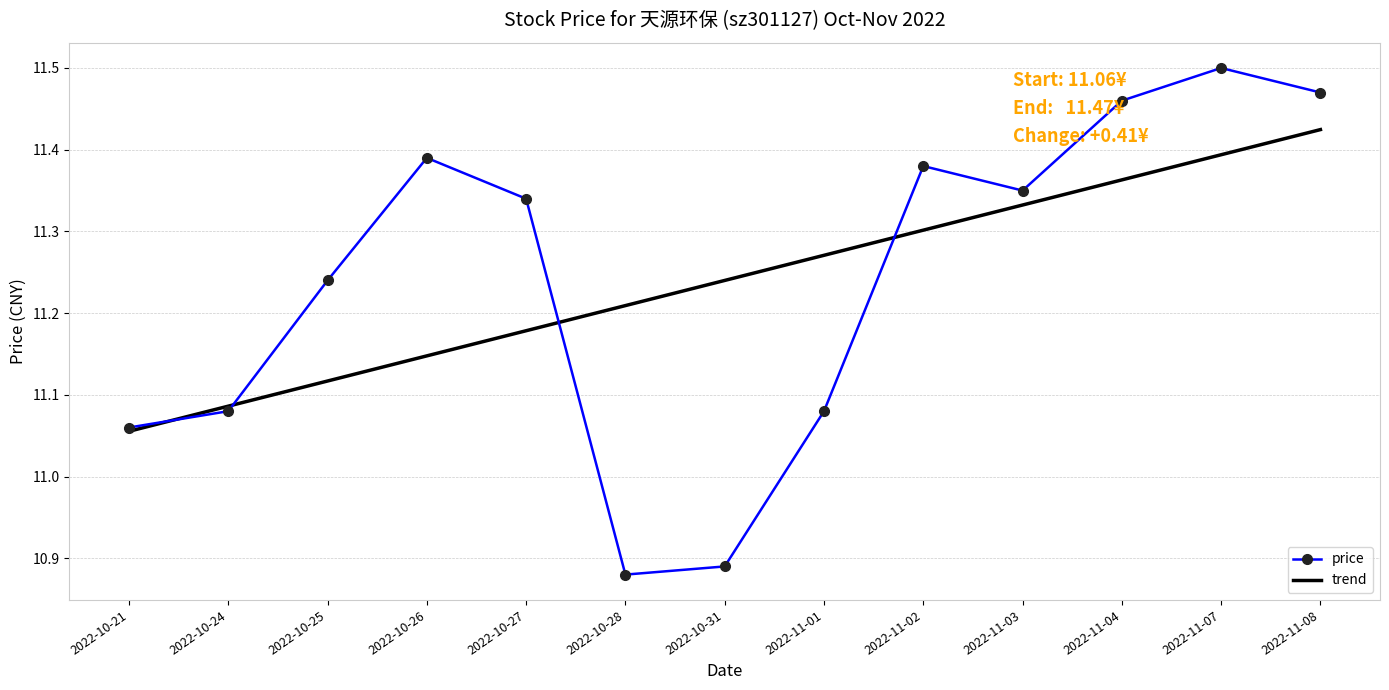

After their last crossing, which series has the higher values: trend or price?

price